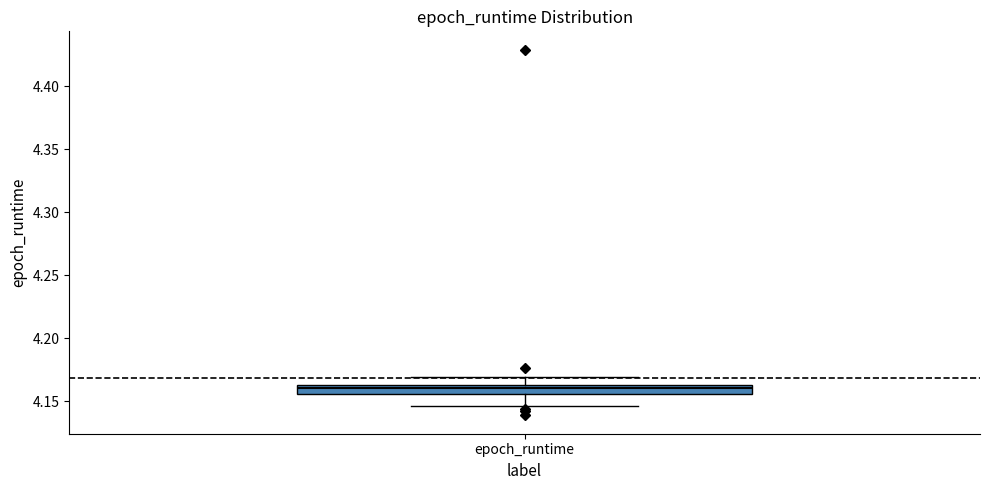

Read this box plot against the y-axis: the position of the median line, the range covered by the box, and the ends of both whiskers. The values are not printed on the chart, so give them approximately, as read against the axis.

median 4.160, box 4.155 to 4.165, whiskers 4.145 to 4.170